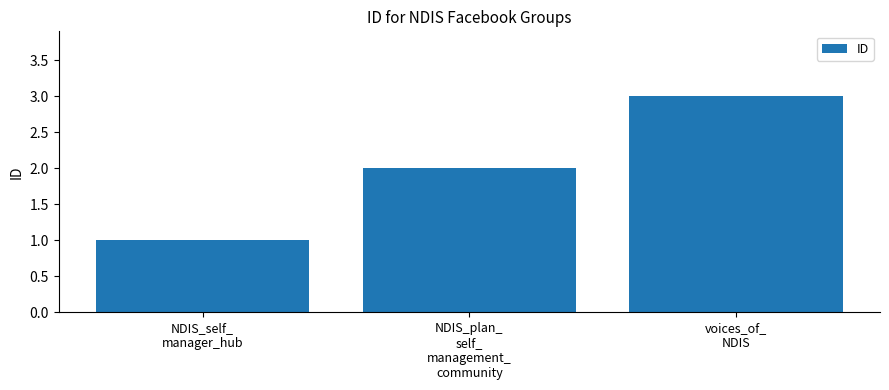

At which label is the value closest to 2?

NDIS_plan_
self_
management_
community